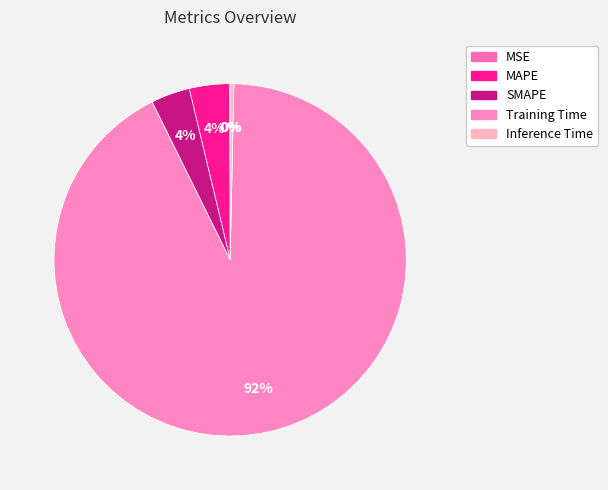

Which category has the smallest portion of the pie?

MSE